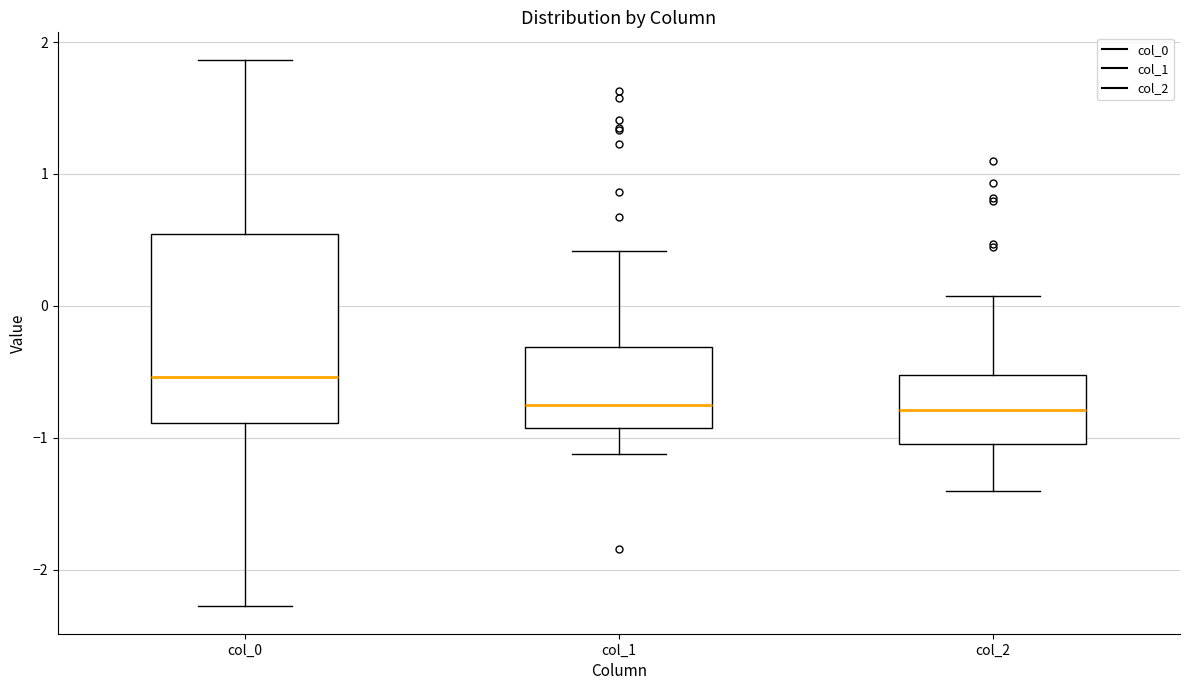

Reading left to right, read every box against the y-axis: the position of its median line, the range the box covers, and the ends of its whiskers. The values are not printed on the chart, so give them approximately, as read against the axis.

col_0: median -0.5, box -0.9 to 0.5, whiskers -2.3 to 1.9
col_1: median -0.7, box -0.9 to -0.3, whiskers -1.1 to 0.4
col_2: median -0.8, box -1.0 to -0.5, whiskers -1.4 to 0.1